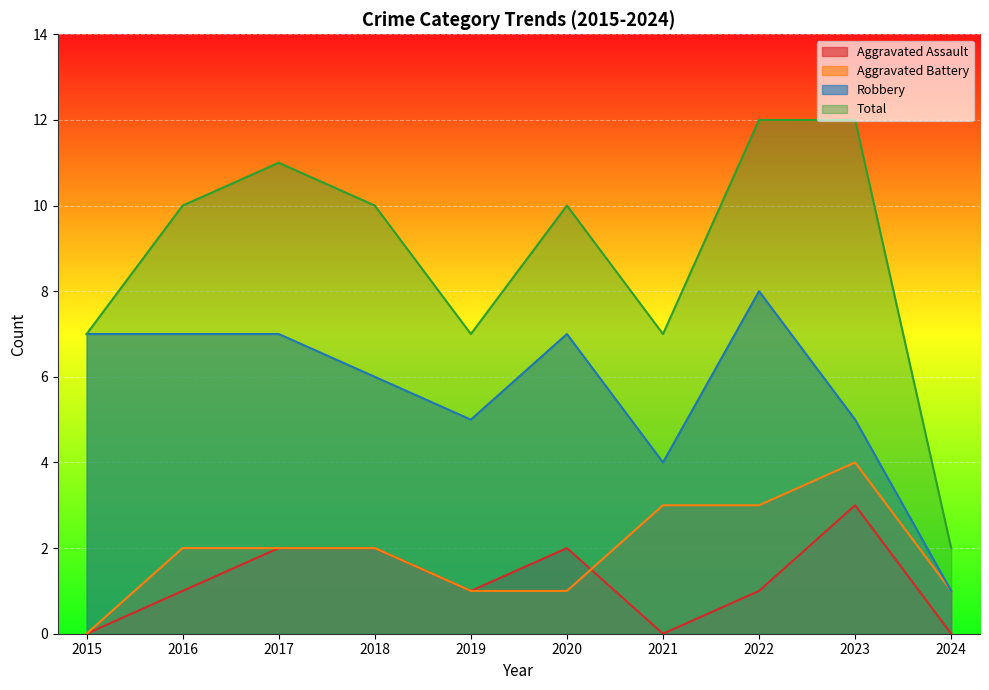

Where is the first local minimum for Aggravated Assault?

2019